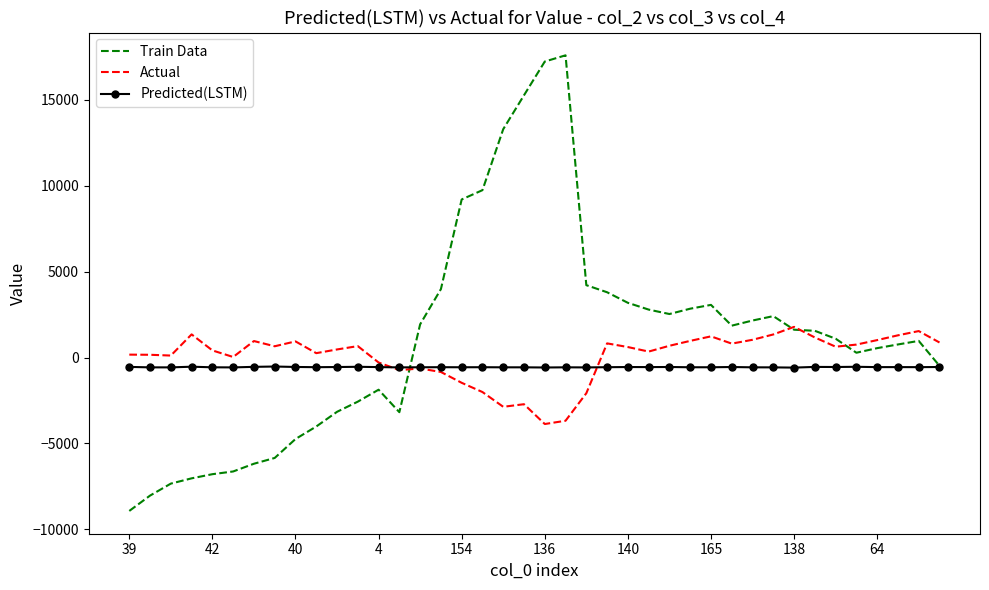

What is the maximum value for Actual?

1783.6